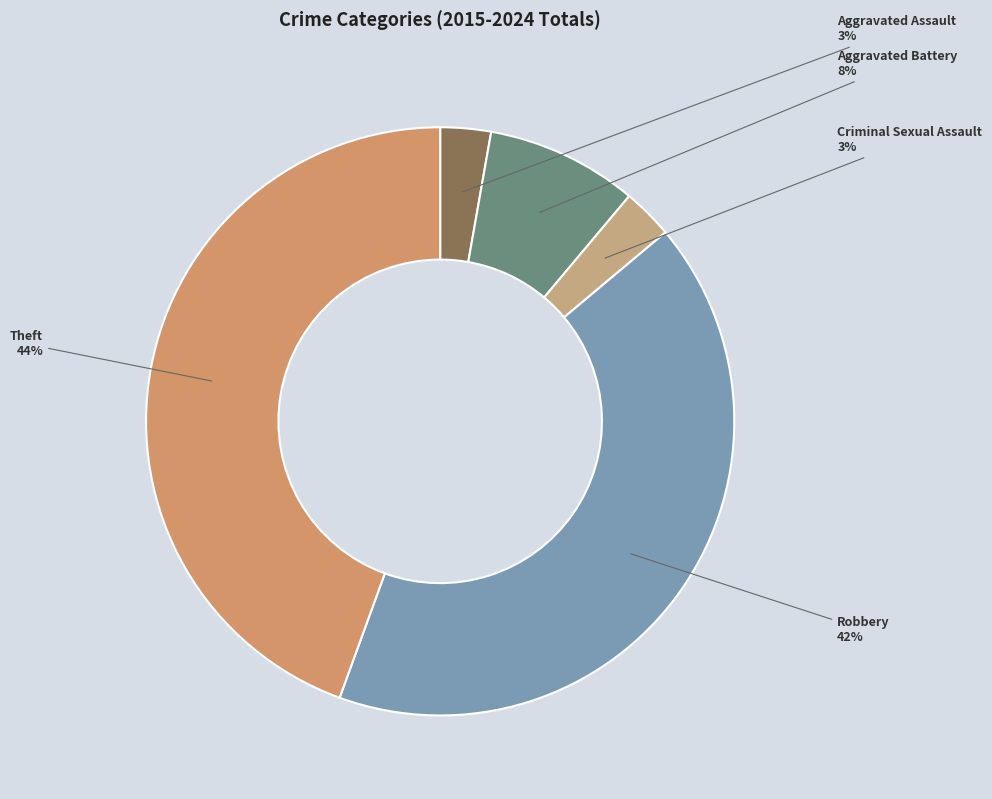

How many segments does this pie chart have?

5